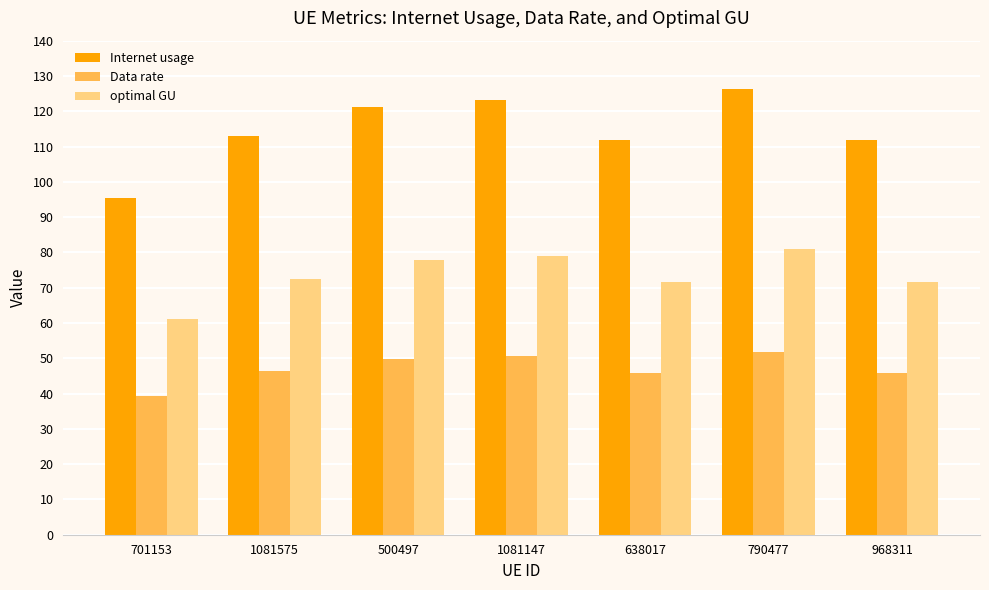

What is the sum of the optimal GU values at 968311 and 500497?

149.4